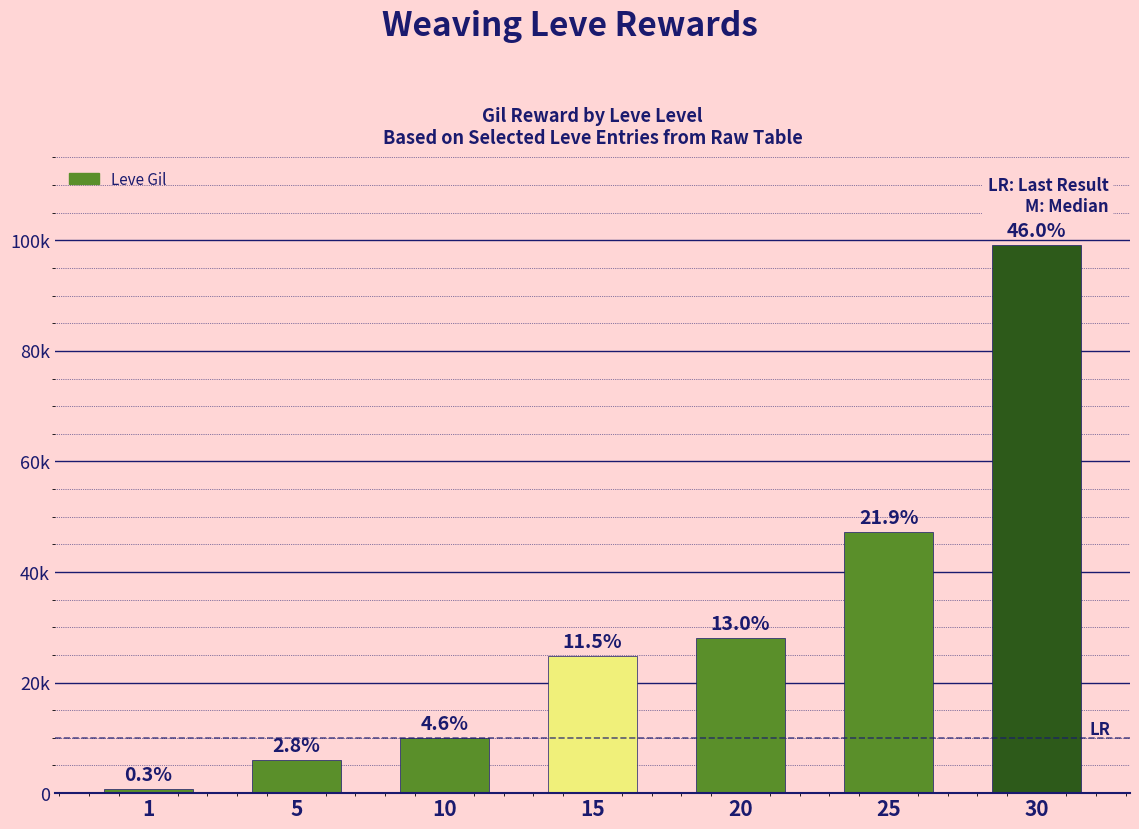

Does the chart contain any negative values?

No